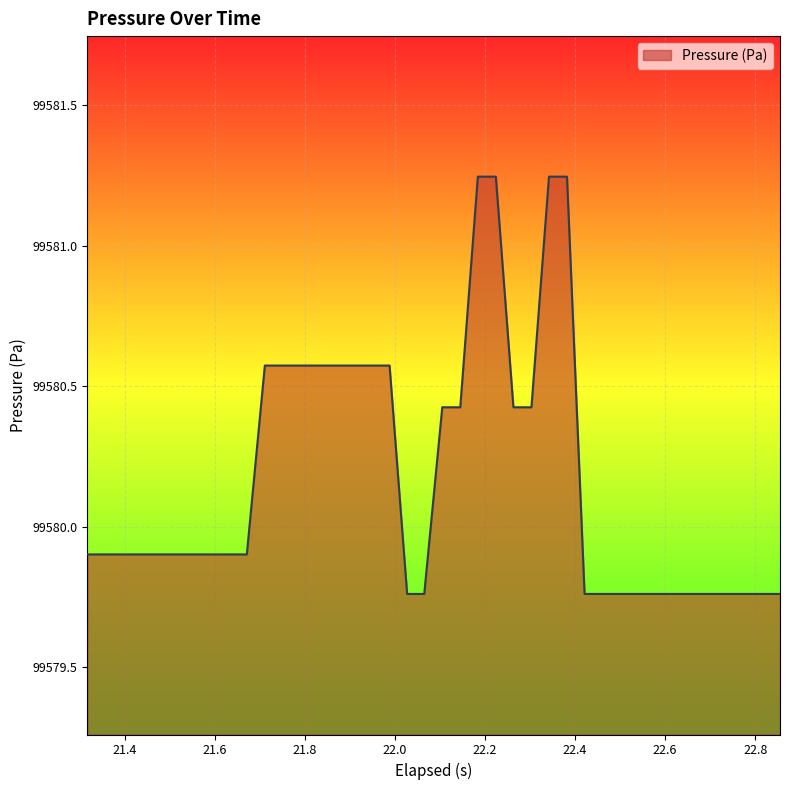

What is the sum of all values?

3983206.9